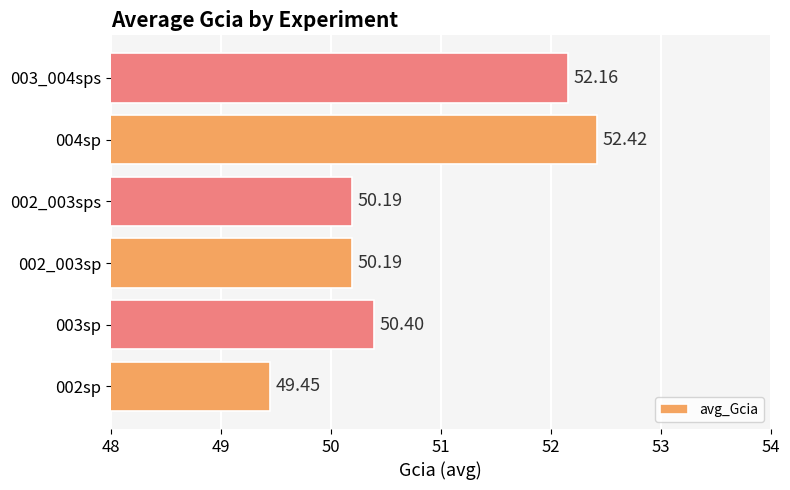

What is the change in value from 002sp to 003_004sps?

+2.7